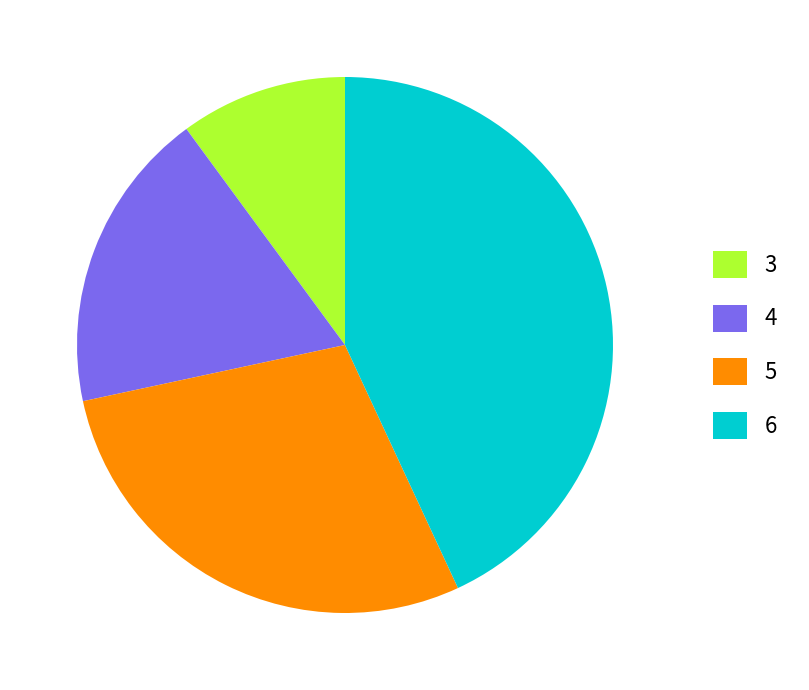

Is it true that 5 is 21% of the pie?

False